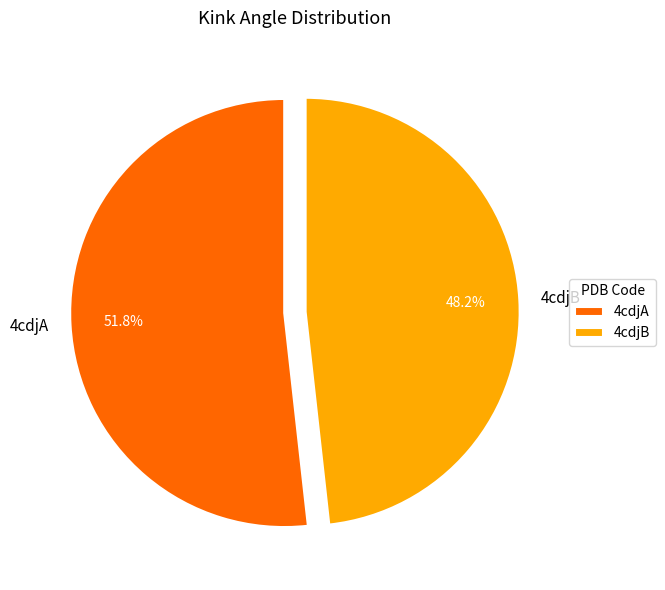

Which has a higher value, 4cdjB or 4cdjA?

4cdjA